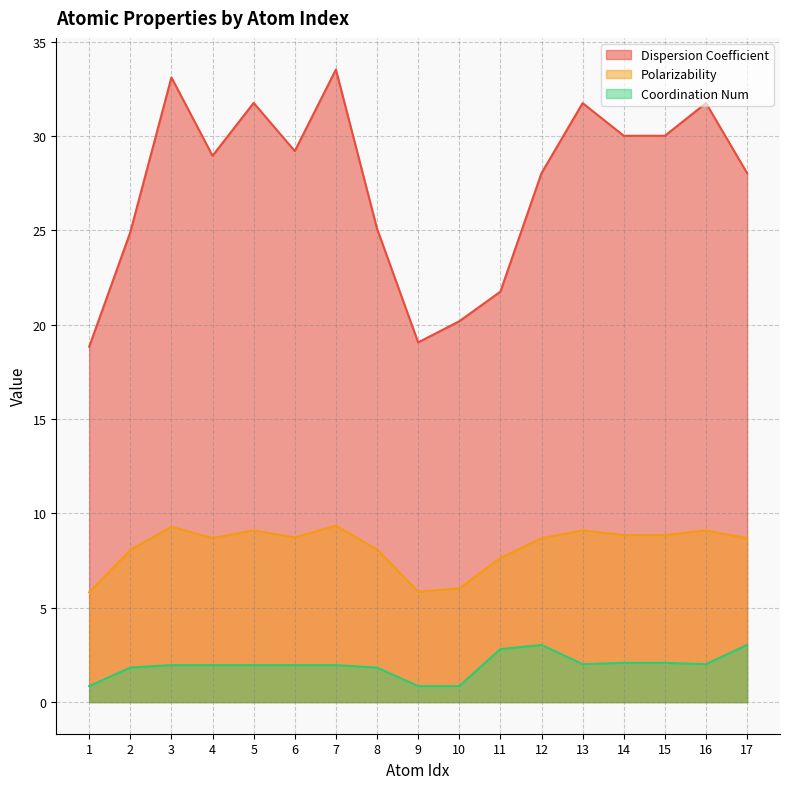

True or false: Coordination Num and Polarizability cross at least once.

False